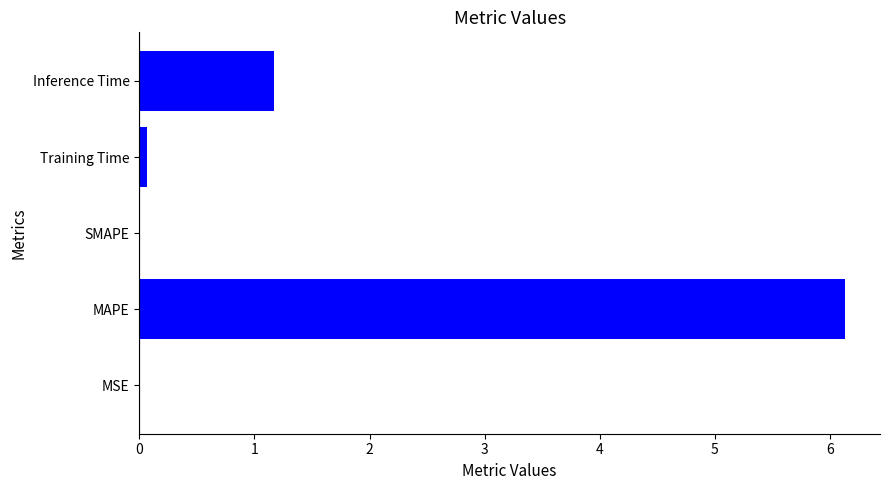

Are the bars horizontal?

Yes